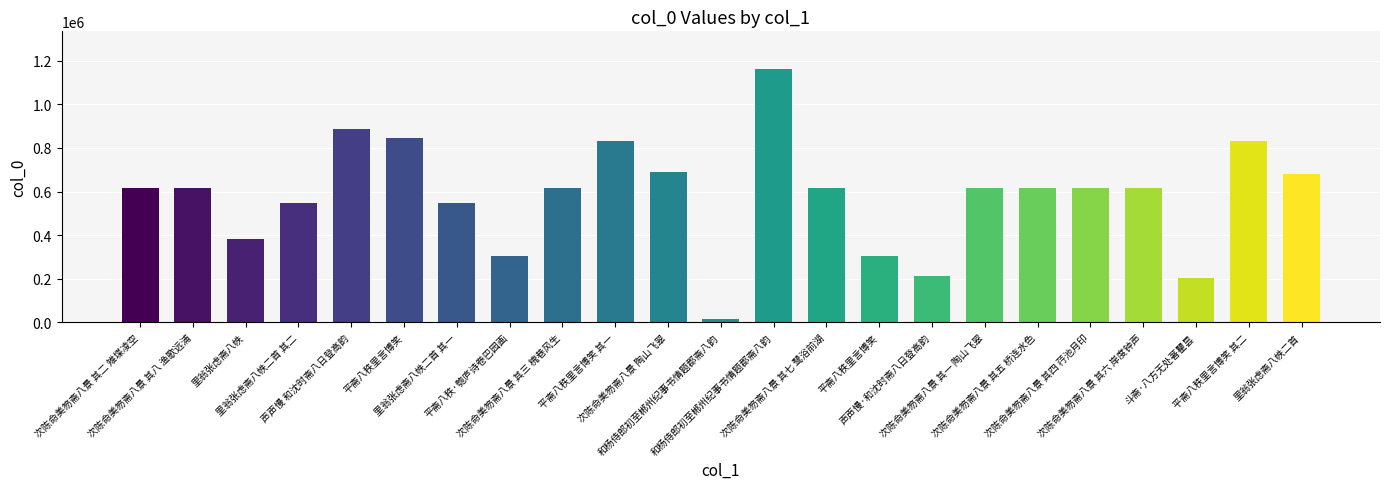

List the labels in order of value, largest first.

和杨侍郎初至郴州纪事书情题郡斋八韵, 声声慢 和沈时斋八日登高韵, 平斋八秩里言博笑, 平斋八秩里言博笑 其二, 平斋八秩里言博笑 其一, 次陈命美笏斋八景 陶山飞翠, 里翁张虑斋八帙二首, 次陈命美笏斋八景 其八 渔歌远浦, 次陈命美笏斋八景 其七 鹭浴前湖, 次陈命美笏斋八景 其六 岸度钟声, 次陈命美笏斋八景 其五 桥连水色, 次陈命美笏斋八景 其四 荇池月印, 次陈命美笏斋八景 其三 槐巷风生, 次陈命美笏斋八景 其二 雉堞凌空, 次陈命美笏斋八景 其一 陶山飞翠, 里翁张虑斋八帙二首 其二, 里翁张虑斋八帙二首 其一, 里翁张虑斋八帙, 平斋八秩·匏庐诗卷巴园画, 平斋八秩里言博笑, 声声慢·和沈时斋八日登高韵, 斗斋·八方无处著瞿昙, 和杨侍郎初至郴州纪事书情题郡斋八韵